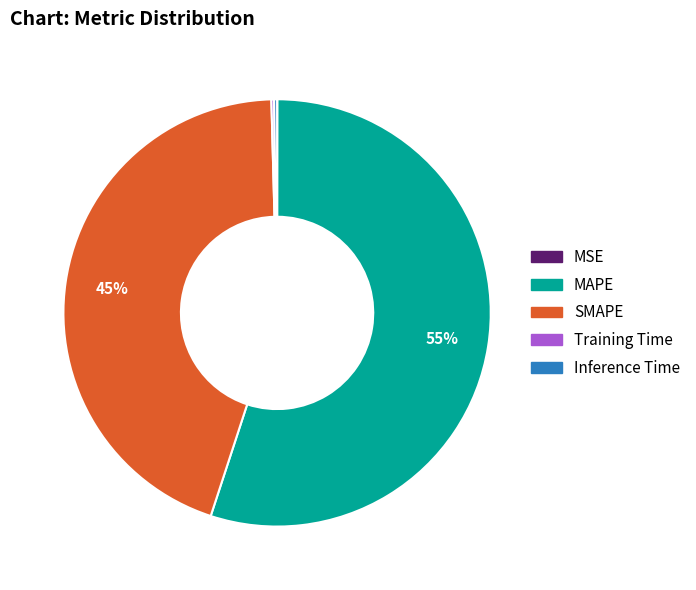

Which slice is the largest?

MAPE